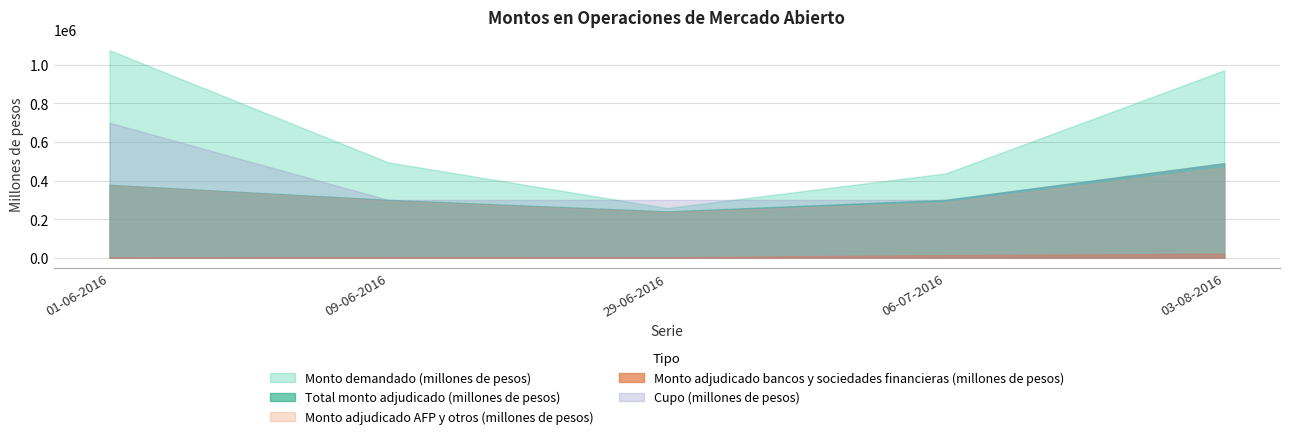

What is the maximum value for Monto adjudicado bancos y sociedades financieras (millones de pesos)?

21600